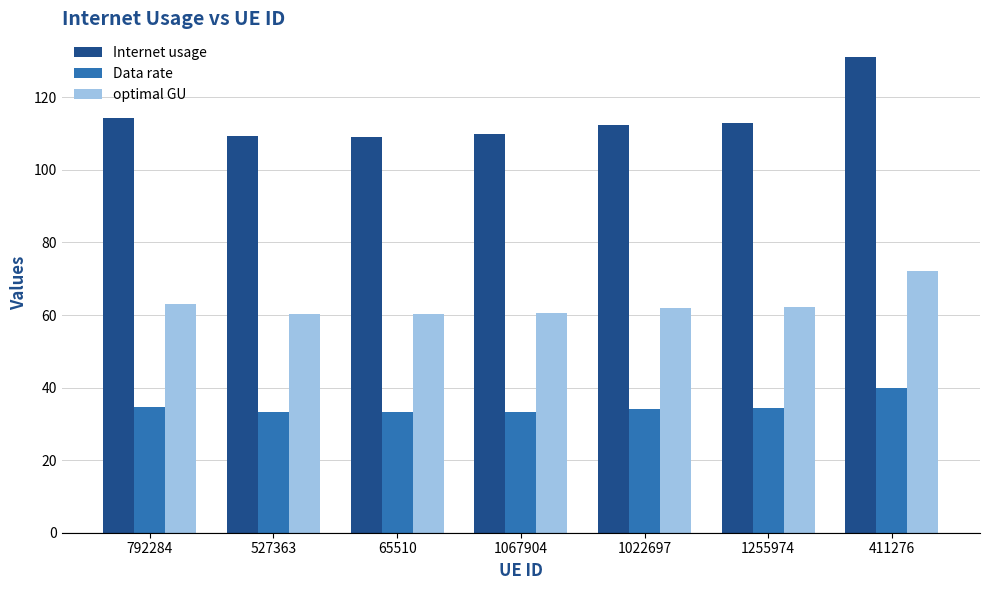

What are all the series names shown in the legend?

Internet usage, Data rate, optimal GU